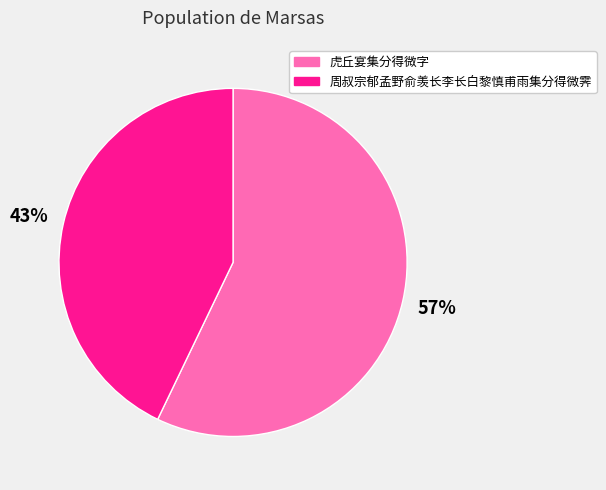

Which category has the smallest portion of the pie?

周叔宗郁孟野俞羡长李长白黎慎甫雨集分得微霁